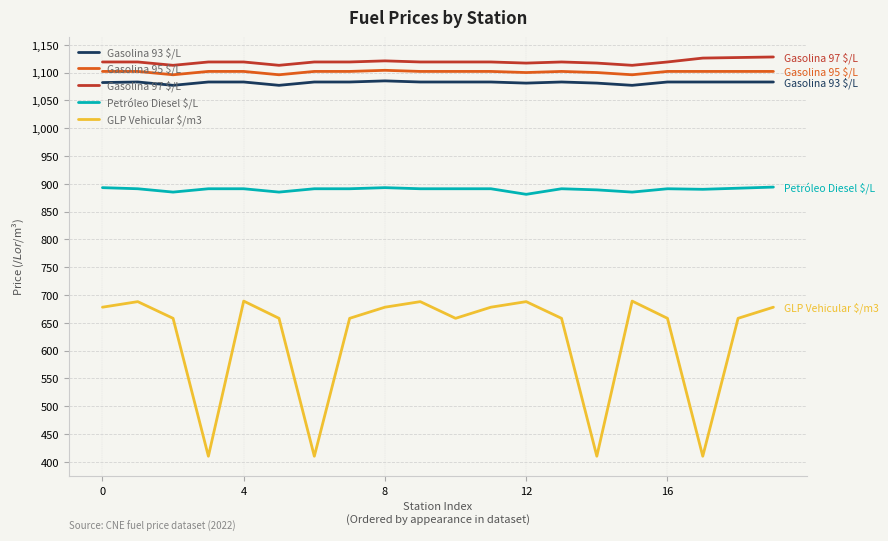

Which series has the largest range (max minus min)?

GLP Vehicular $/m3